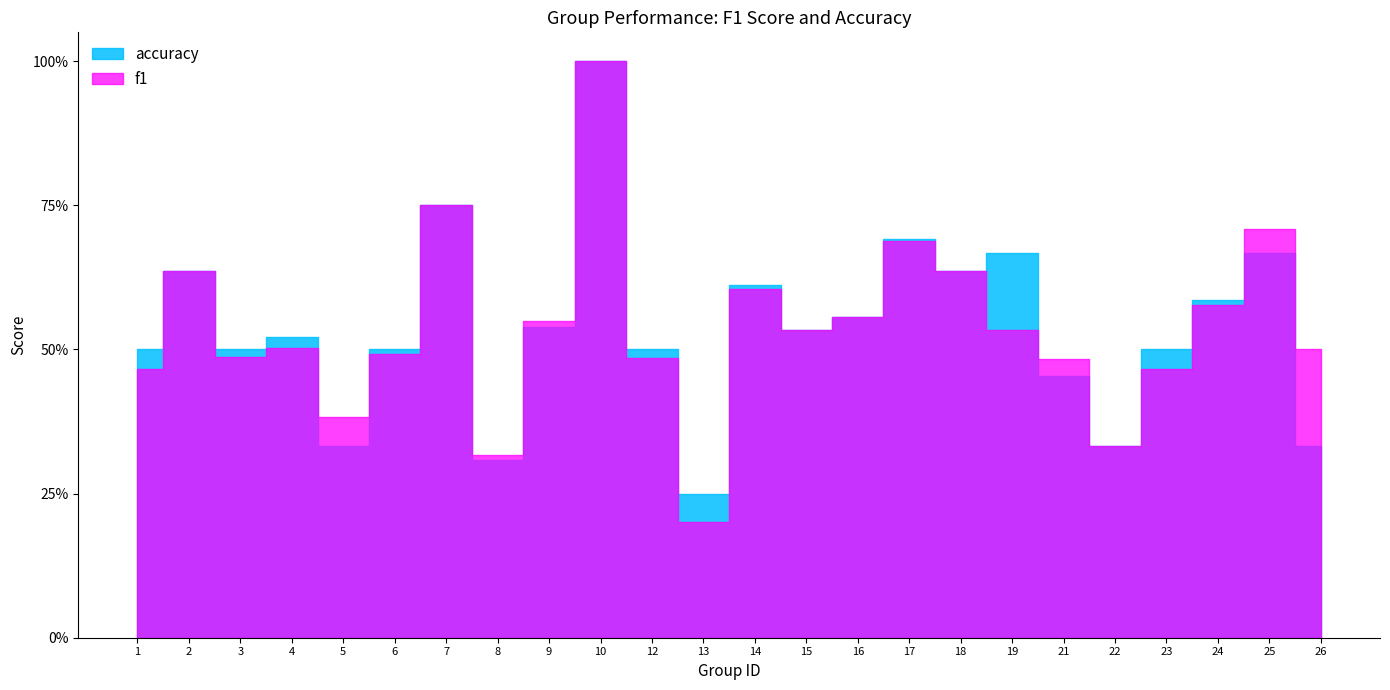

Where is the first local minimum for accuracy?

3